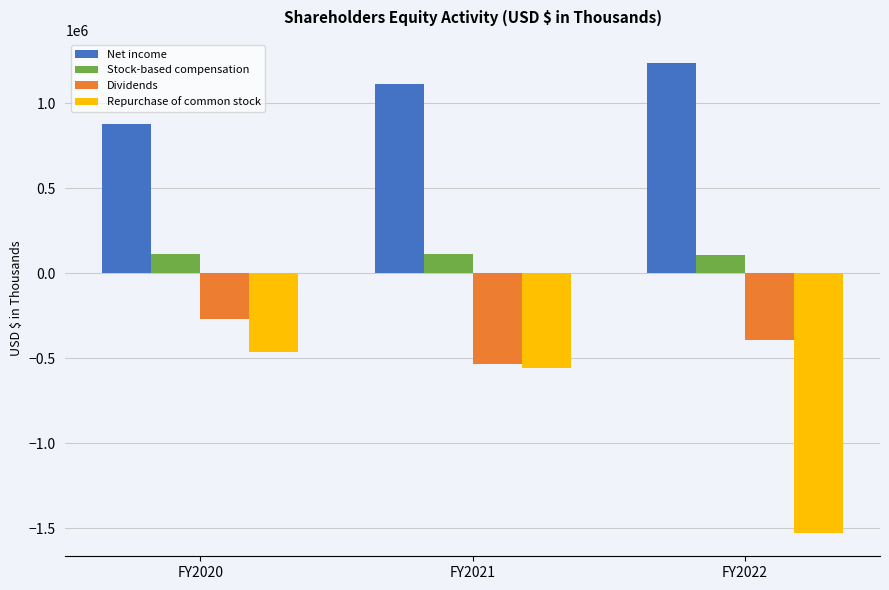

How many categories are shown in the chart?

3